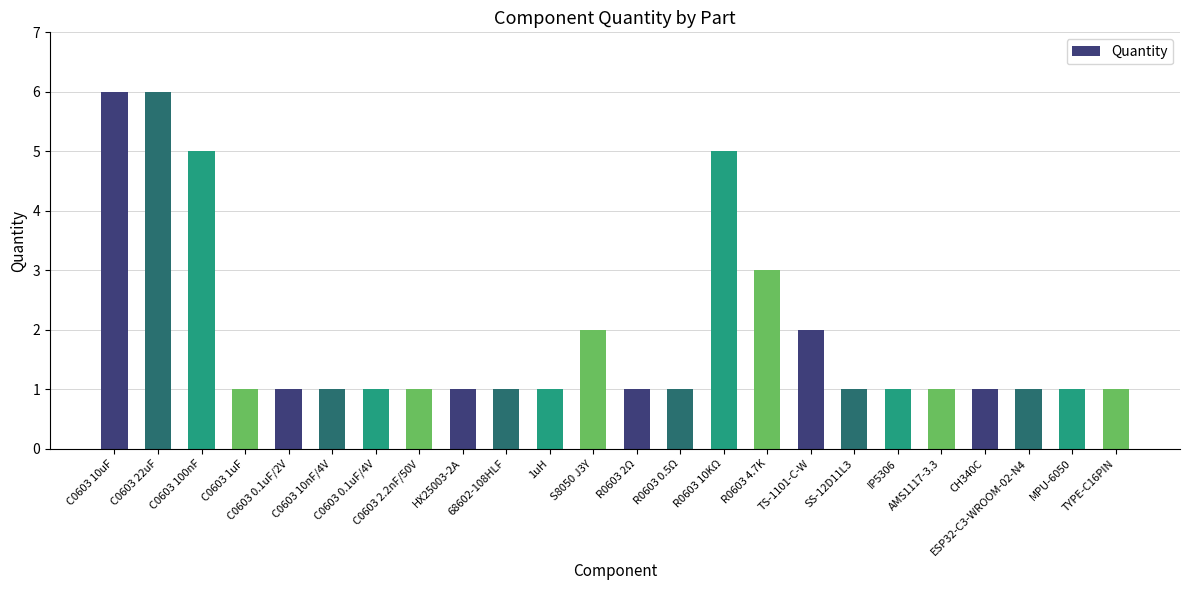

What position from the left is C0603 2.2nF/50V?

8